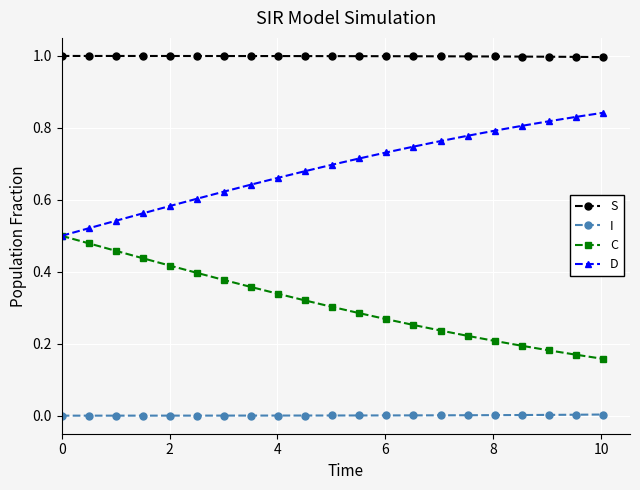

Rank the series by their maximum value, from lowest to highest.

I, C, D, S